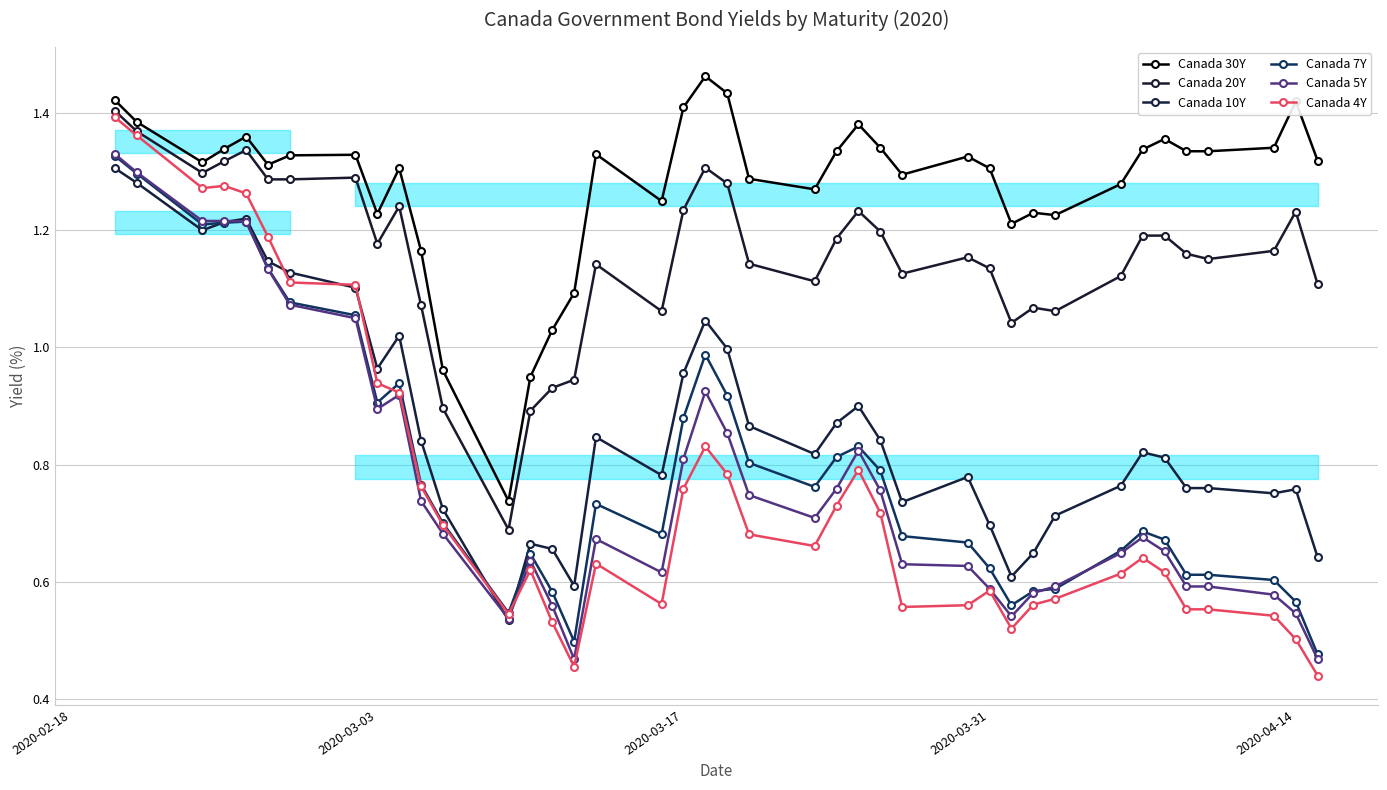

How many intersections are there between Canada 7Y and Canada 4Y?

1